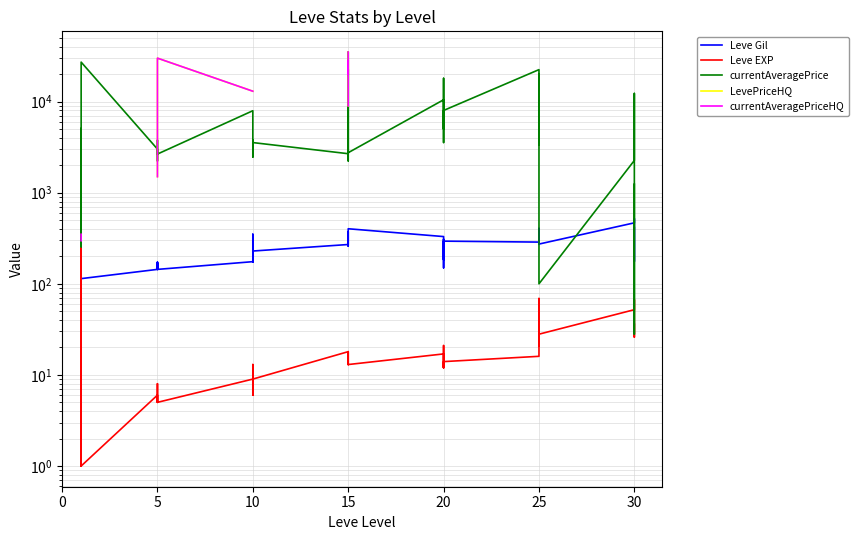

At which category does Leve EXP reach its first local peak?

15